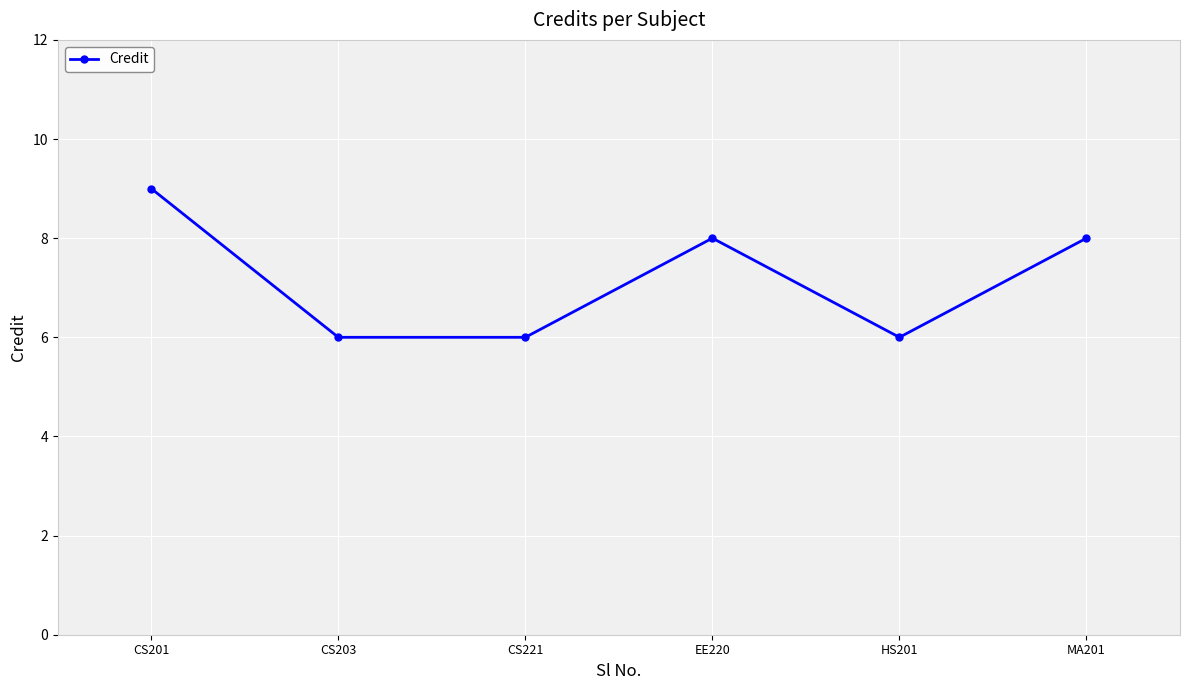

Is it true that the value at CS221 is 2?

False